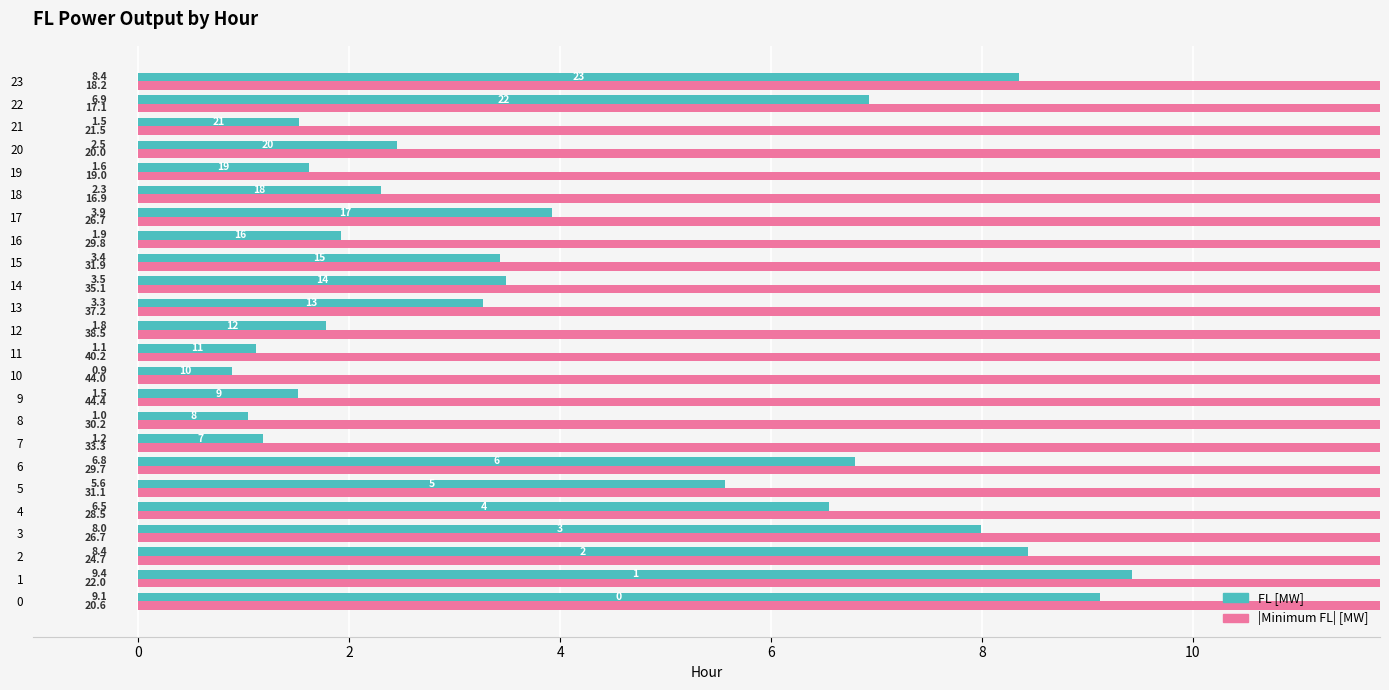

Is the value of |Minimum FL| [MW] at 18 greater than the value of FL [MW] at 1?

Yes